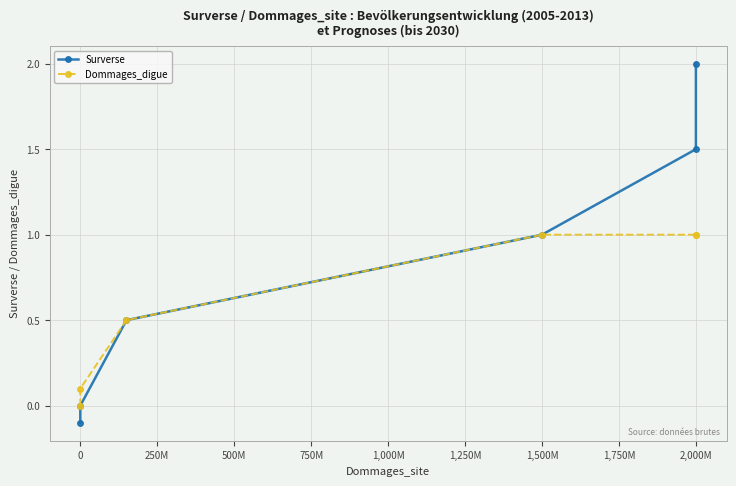

The value of Dommages_digue at 250M is 0.5. True or false?

True